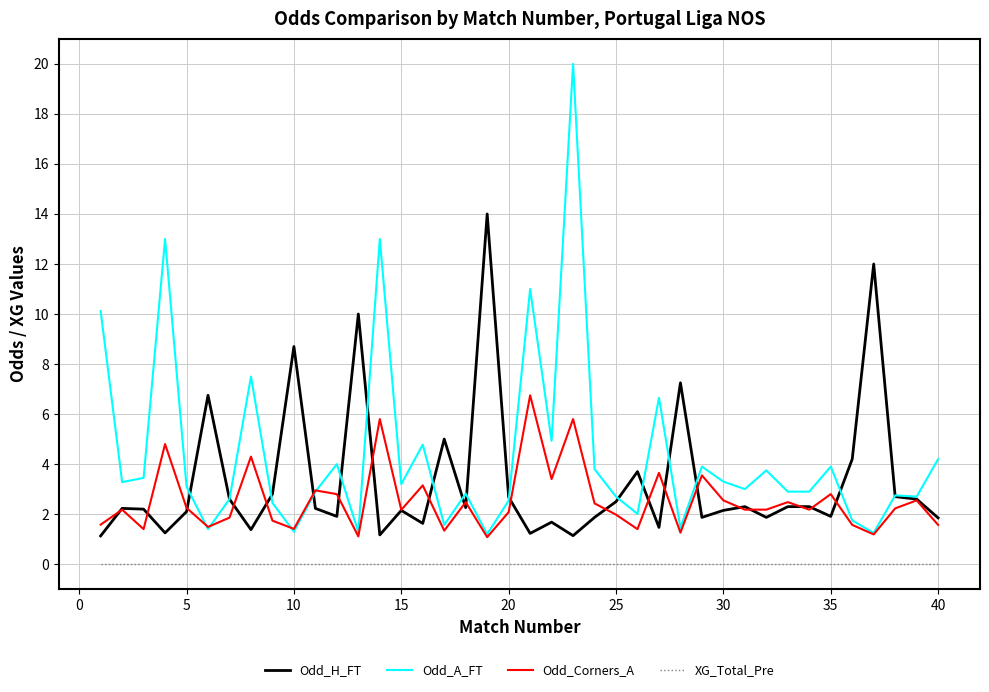

Which series has the largest total across all categories?

Odd_A_FT